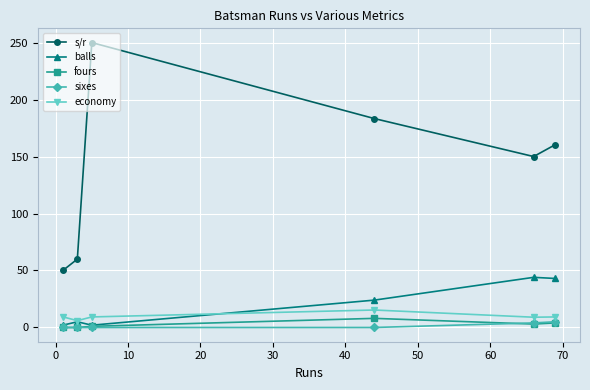

Which series has the largest range (max minus min)?

s/r